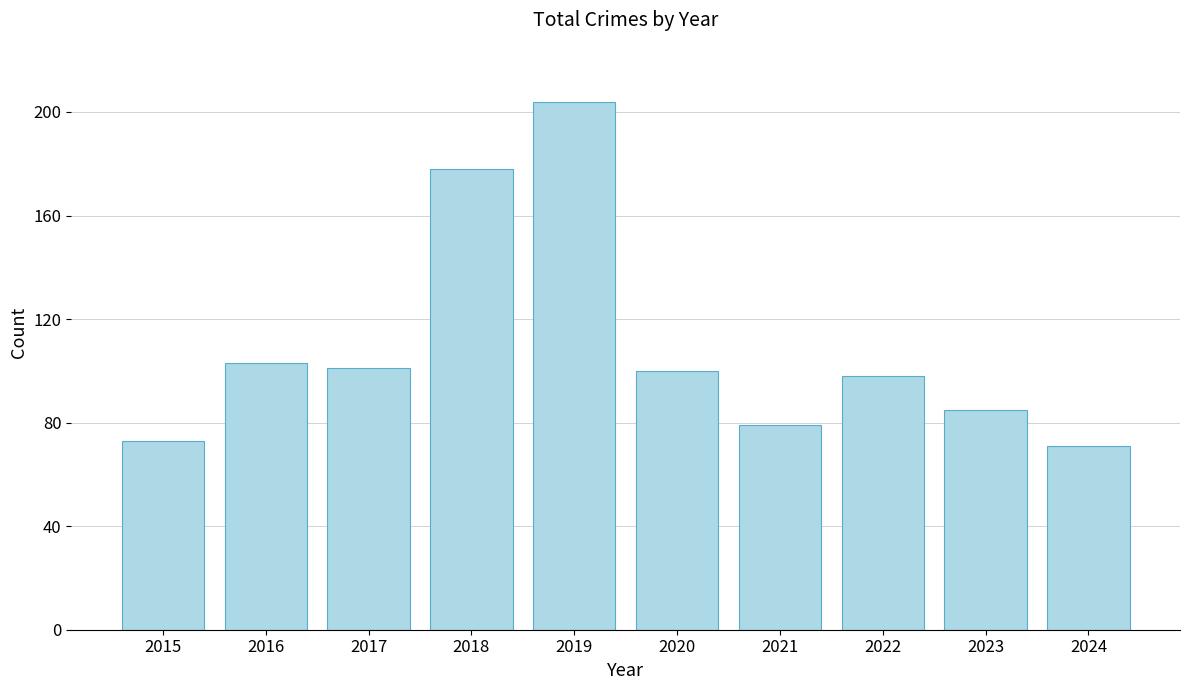

Between 2019 and 2016, which is larger?

2019